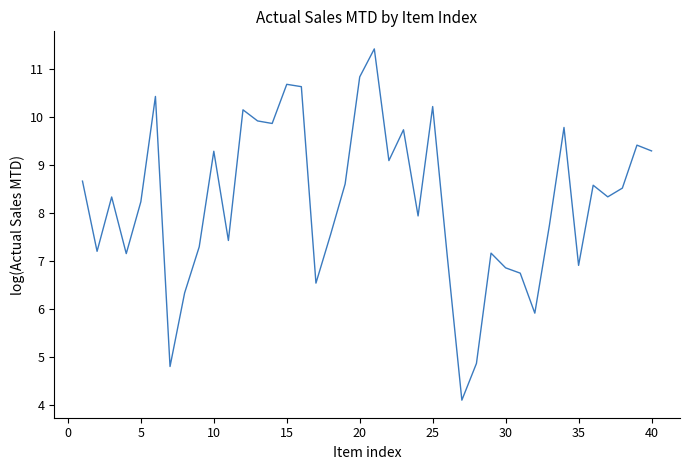

What is the difference between the maximum and minimum values?

7.3